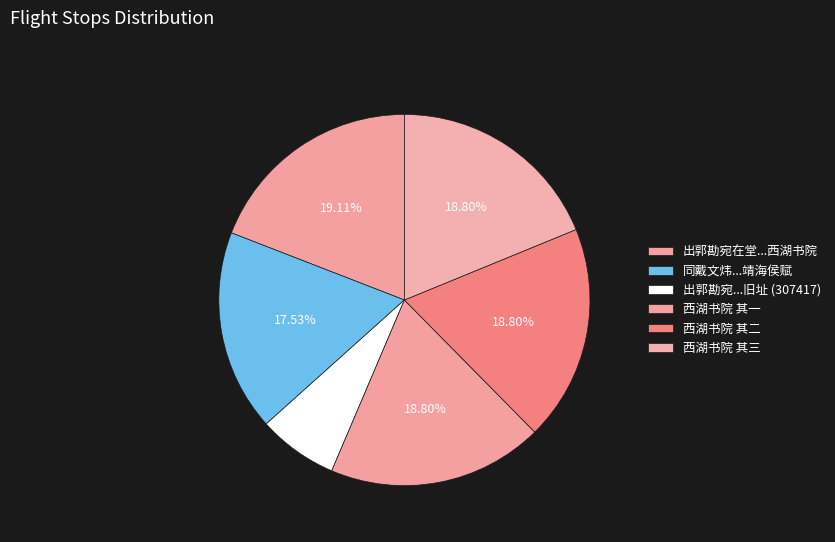

How many segments does this pie chart have?

6